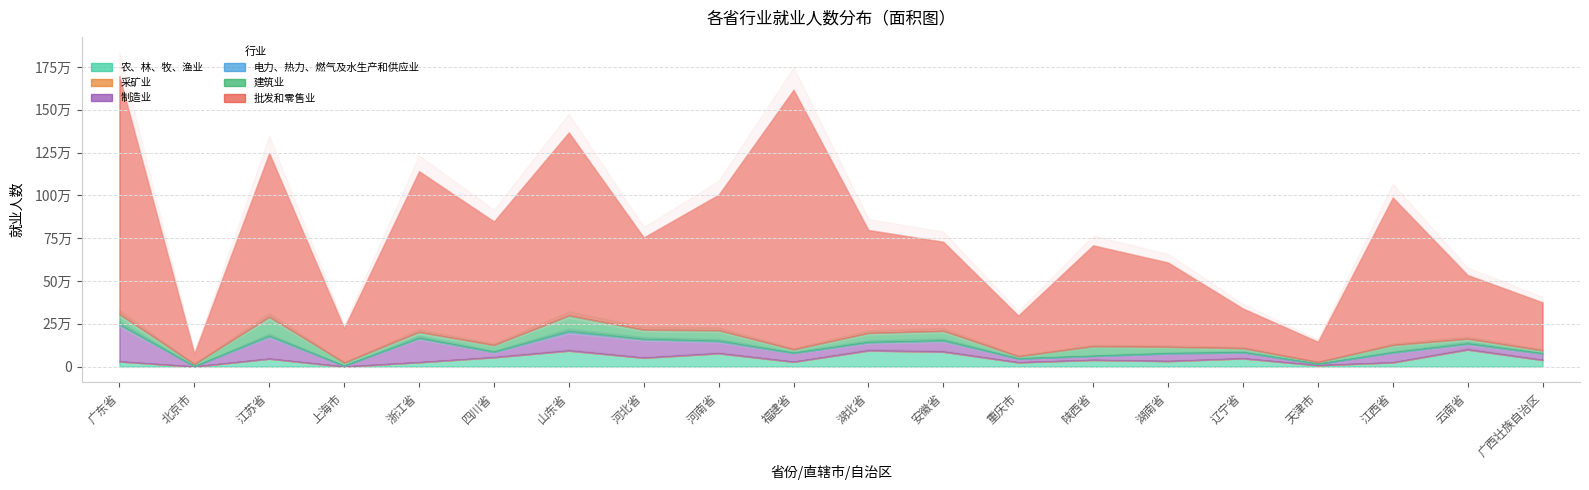

What are all the series names shown in the legend?

农、林、牧、渔业, 采矿业, 制造业, 电力、热力、燃气及水生产和供应业, 建筑业, 批发和零售业